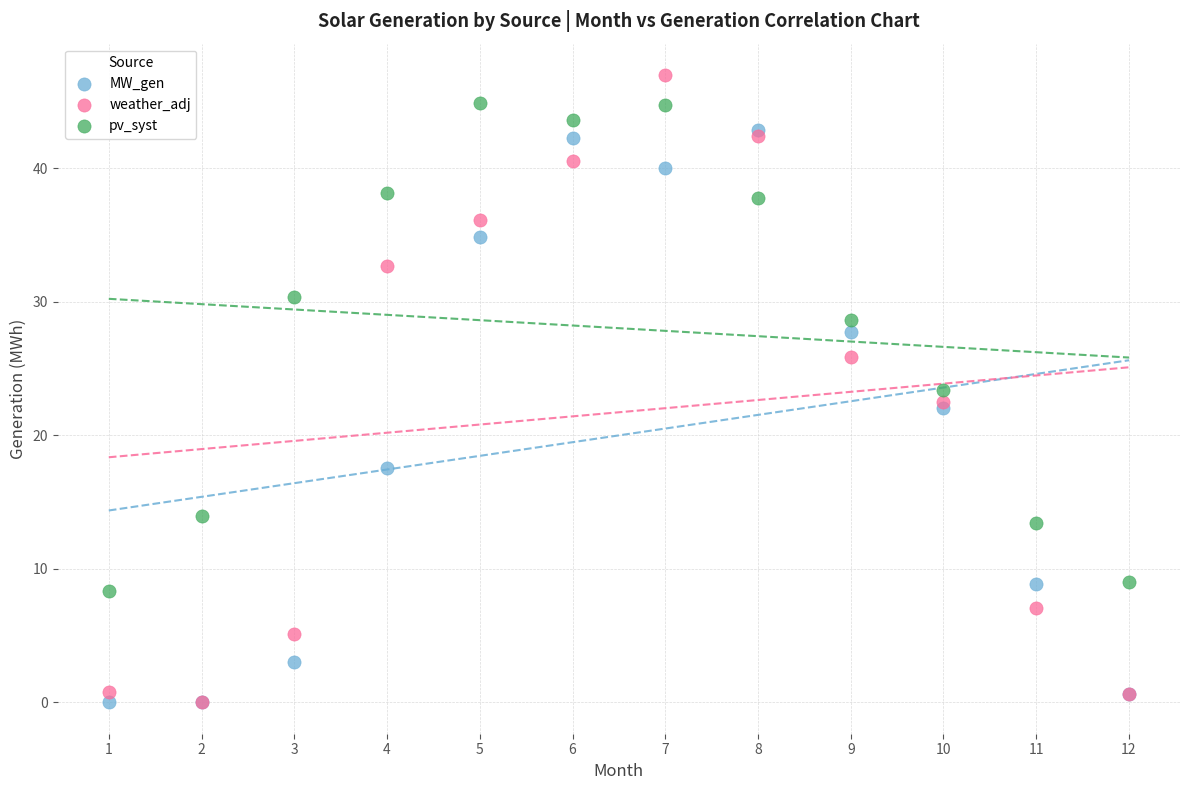

What are all the series names shown in the legend?

MW_gen, weather_adj, pv_syst